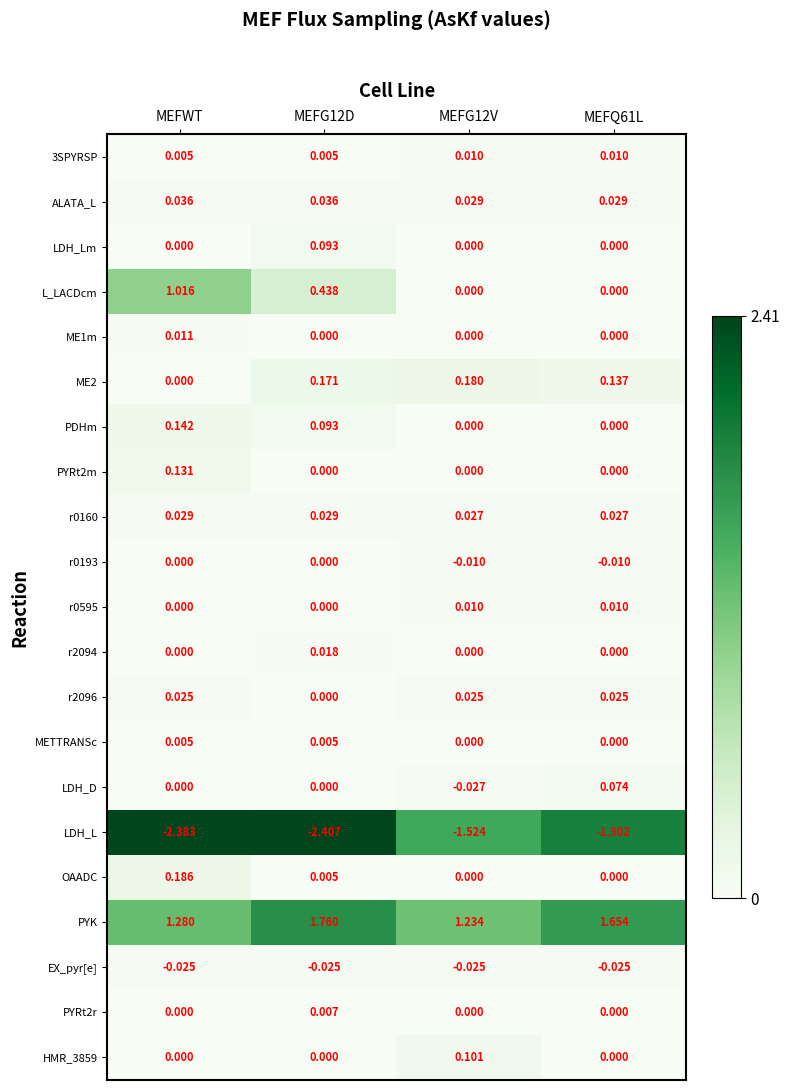

What is the total value across all series at MEFWT?

0.5